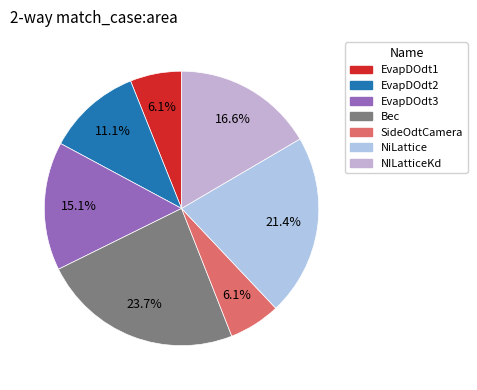

Combined, what portion of the pie is EvapDOdt2 and Bec?

34.8%